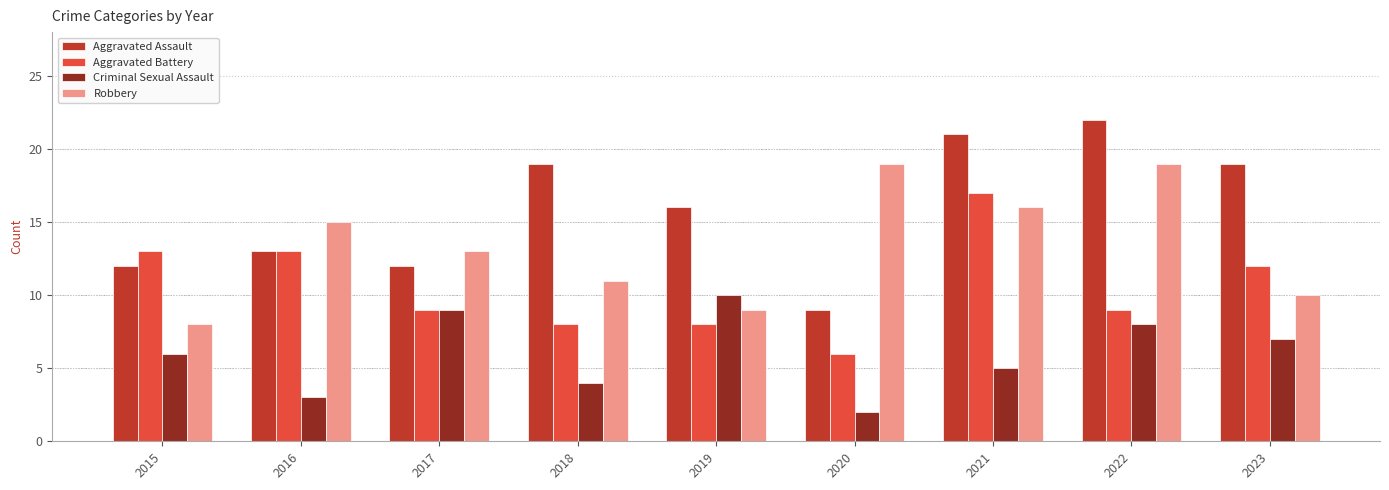

Rank the series by their average value, from highest to lowest.

Aggravated Assault, Robbery, Aggravated Battery, Criminal Sexual Assault